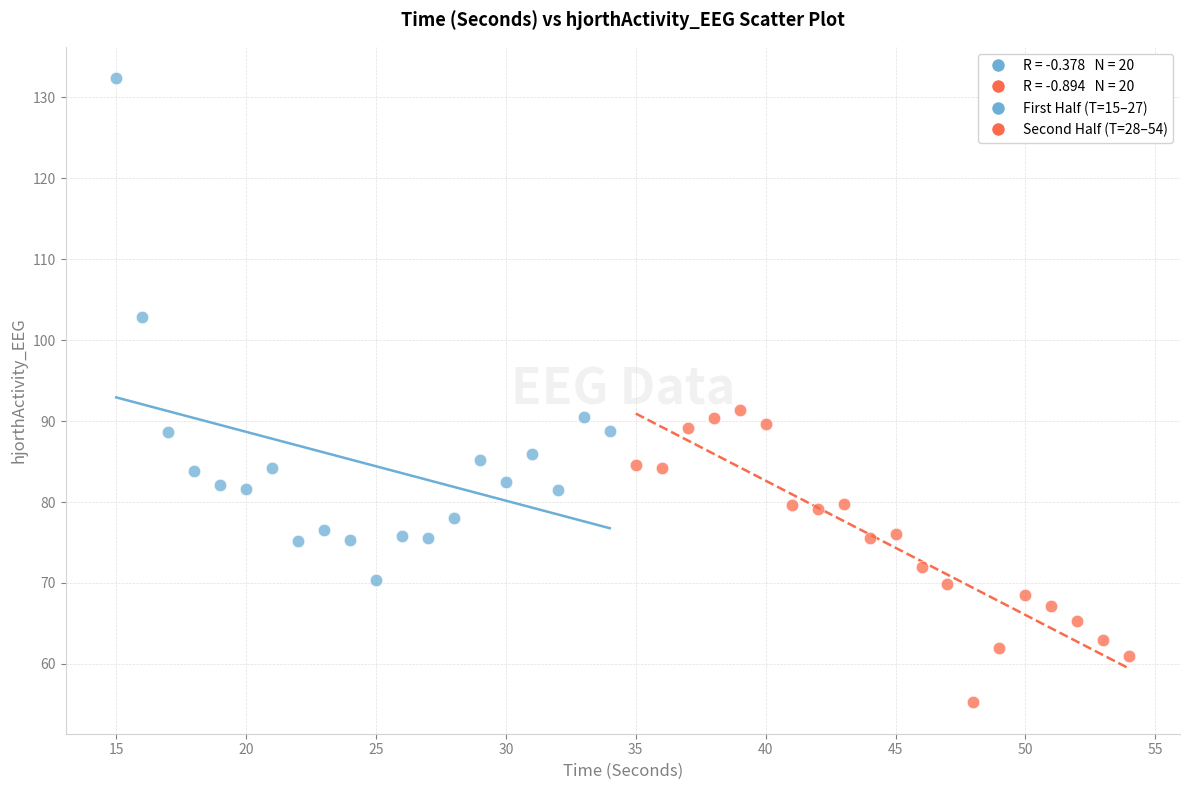

Which series has the largest Y range (max minus min)?

First Half (T=15–27)